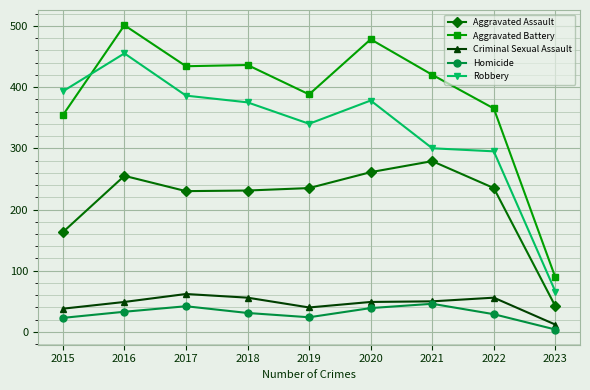

What are all the series names shown in the legend?

Aggravated Assault, Aggravated Battery, Criminal Sexual Assault, Homicide, Robbery